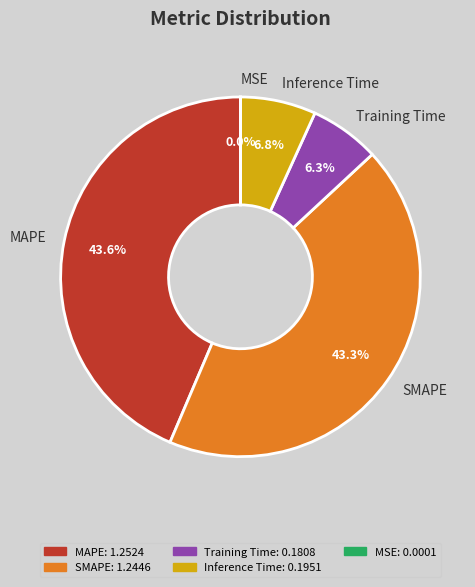

Does any single category account for the majority?

No